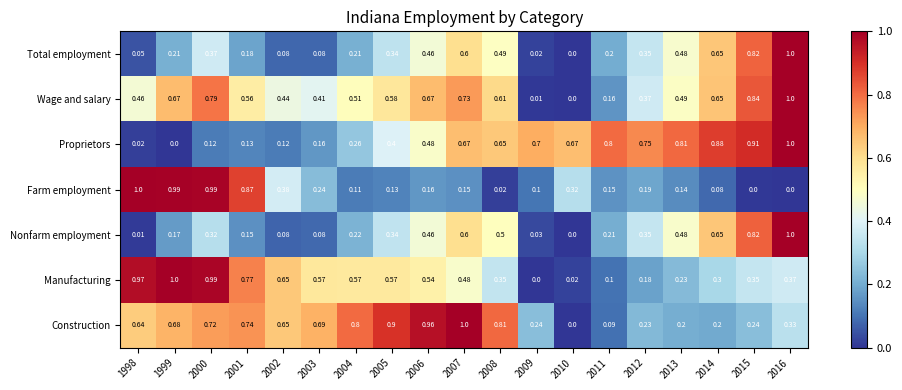

Between 1998 and 2006, which series saw the biggest shift?

Farm employment